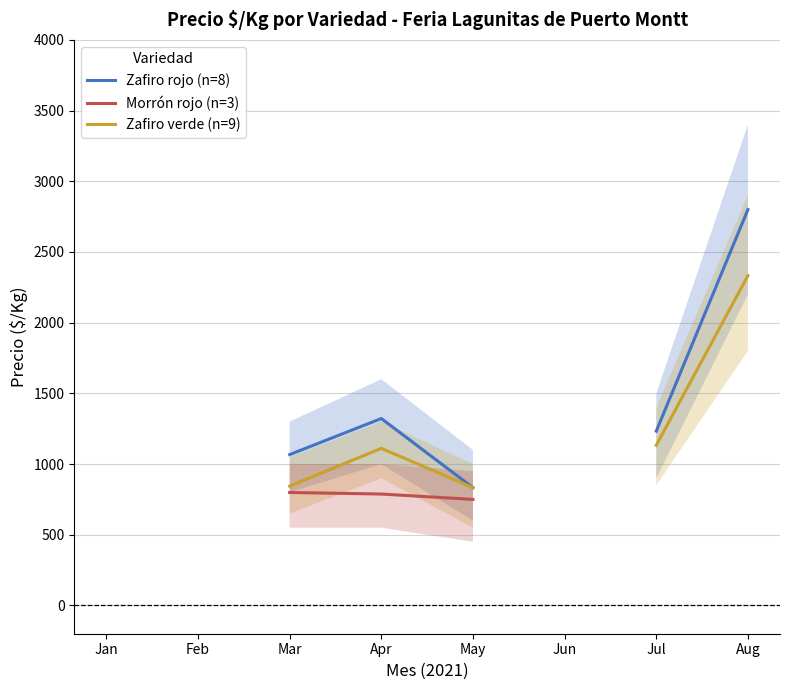

Where does the Morrón rojo (n=3) series first go above 788?

Mar